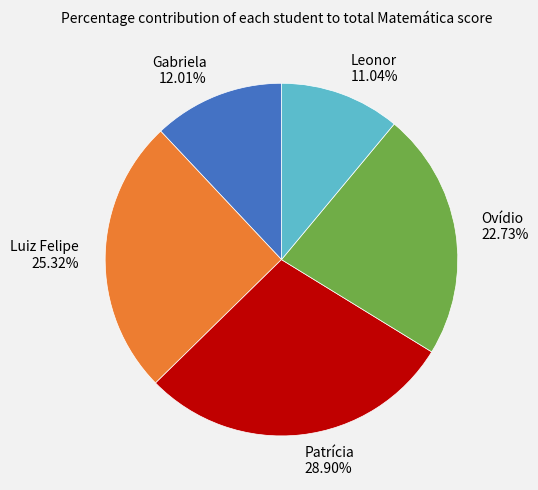

Rank the categories by value from lowest to highest.

Leonor, Gabriela, Ovídio, Luiz Felipe, Patrícia